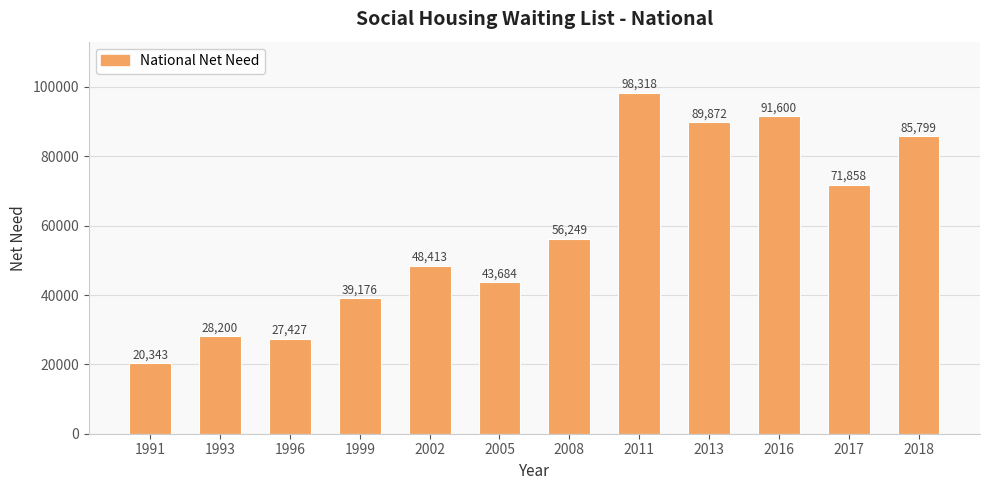

Reading left to right, extract all data points from this chart.

1991=20343	1993=28200	1996=27427	1999=39176	2002=48413	2005=43684	2008=56249	2011=98318	2013=89872	2016=91600	2017=71858	2018=85799